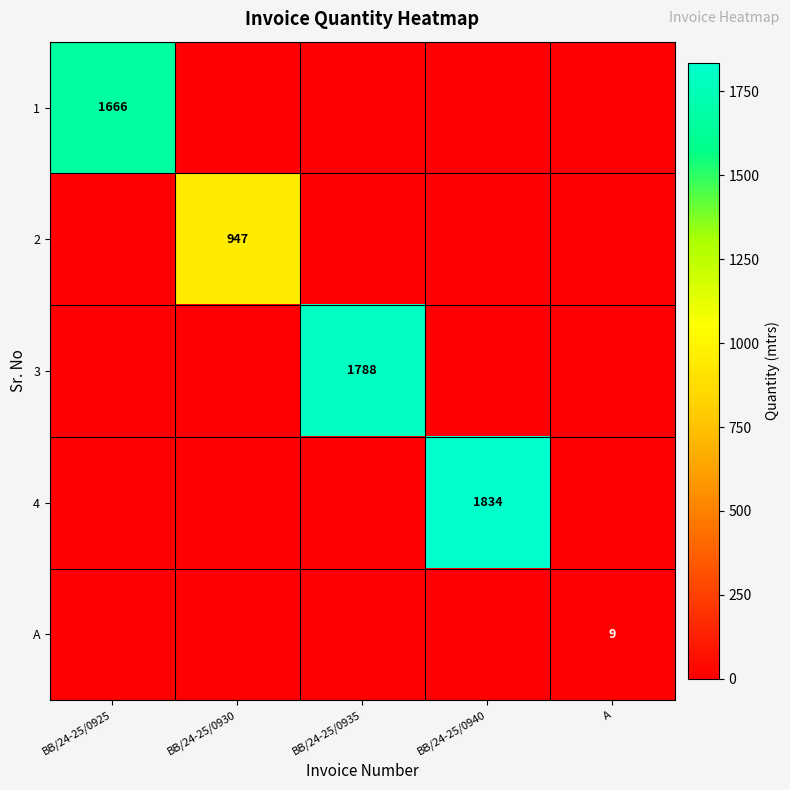

The 2 series shows 947 at BB/24-25/0930. True or false?

True